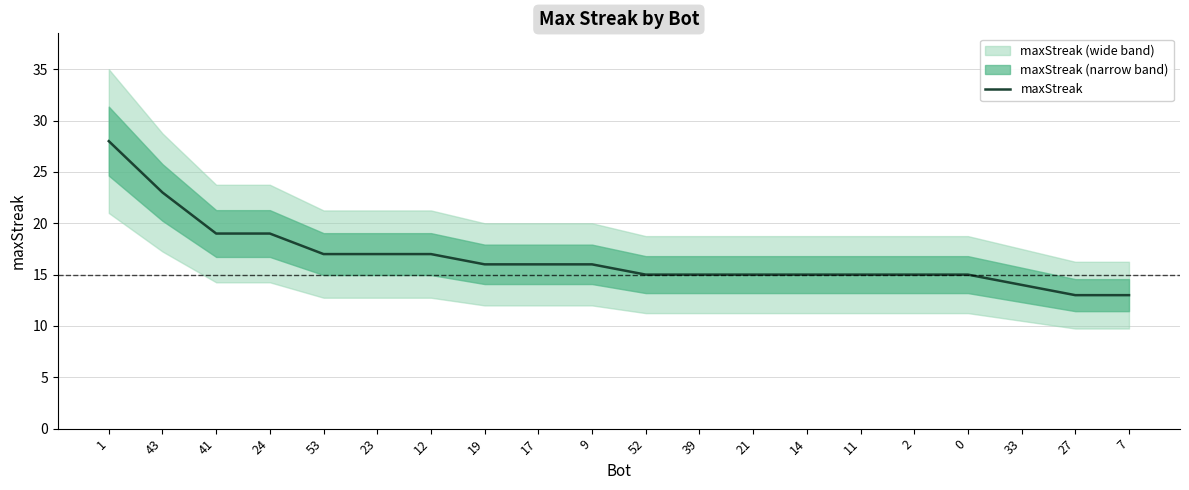

True or false: the data shows 16 at 19.

True